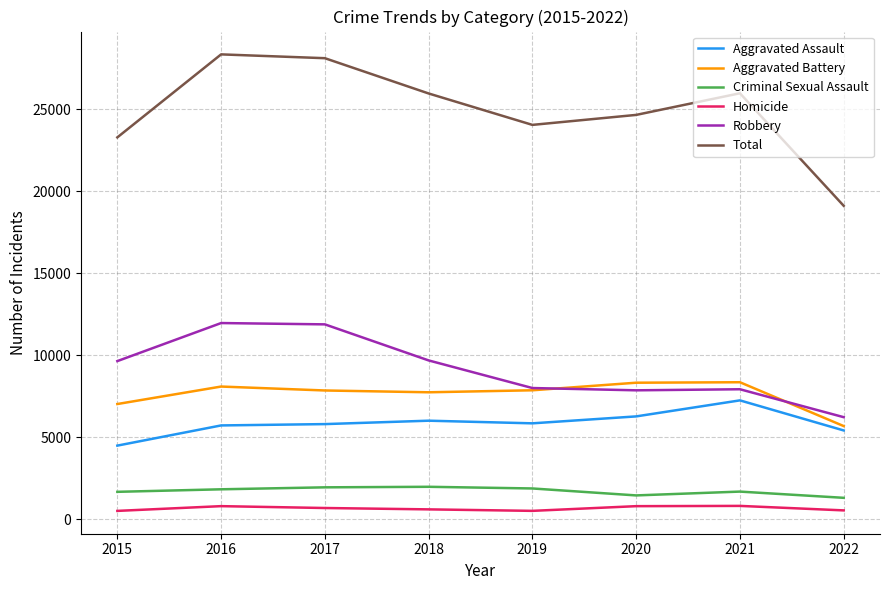

What is the total value across all series at 2020?

49326